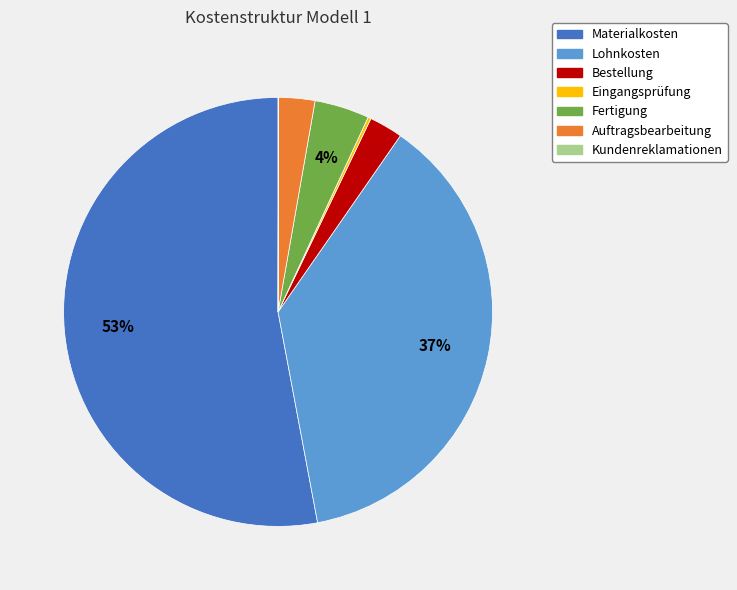

What is the largest slice in the pie chart?

Materialkosten